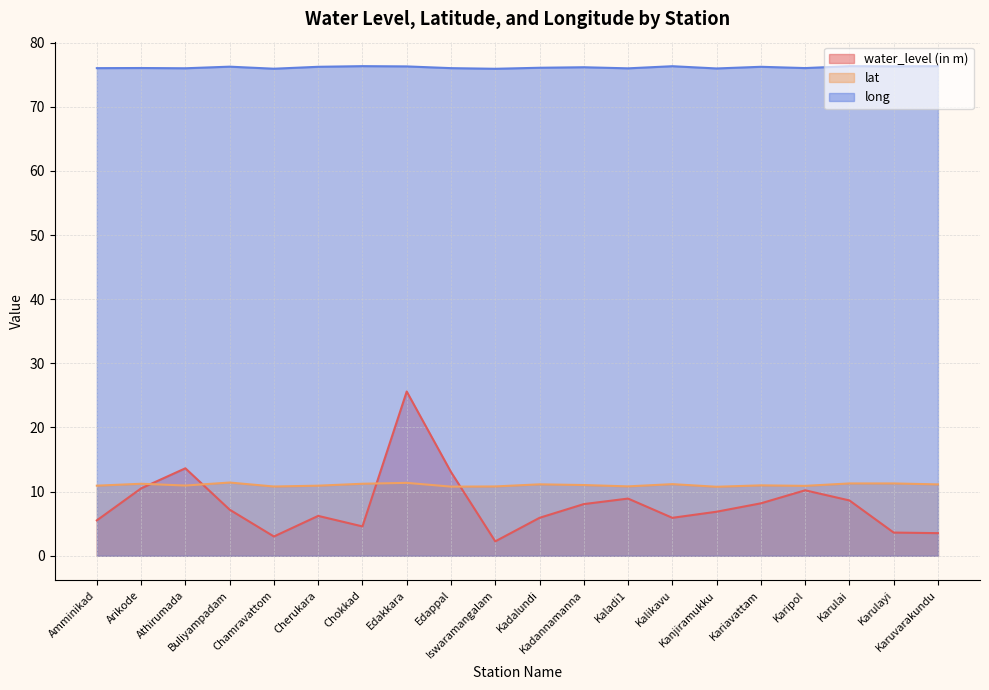

Reading left to right, what are all the values shown in this chart?

water_level (in m): Amminikad=5.5	Arikode=10.5	Athirumada=13.6	Buliyampadam=7.2	Chamravattom=3.0	Cherukara=6.2	Chokkad=4.6	Edakkara=25.6	Edappal=13.1	Iswaramangalam=2.2	Kadalundi=5.9	Kadannamanna=8.1	Kaladi1=8.9	Kalikavu=5.9	Kanjiramukku=6.9	Kariavattam=8.2	Karipol=10.2	Karulai=8.6	Karulayi=3.6	Karuvarakundu=3.5
lat: Amminikad=10.9	Arikode=11.2	Athirumada=10.9	Buliyampadam=11.4	Chamravattom=10.8	Cherukara=10.9	Chokkad=11.2	Edakkara=11.4	Edappal=10.8	Iswaramangalam=10.8	Kadalundi=11.1	Kadannamanna=11.0	Kaladi1=10.8	Kalikavu=11.2	Kanjiramukku=10.8	Kariavattam=11.0	Karipol=10.9	Karulai=11.3	Karulayi=11.3	Karuvarakundu=11.1
long: Amminikad=76.0	Arikode=76.0	Athirumada=76.0	Buliyampadam=76.2	Chamravattom=75.9	Cherukara=76.2	Chokkad=76.3	Edakkara=76.3	Edappal=76.0	Iswaramangalam=75.9	Kadalundi=76.1	Kadannamanna=76.2	Kaladi1=76.0	Kalikavu=76.3	Kanjiramukku=76.0	Kariavattam=76.2	Karipol=76.0	Karulai=76.3	Karulayi=76.3	Karuvarakundu=76.3